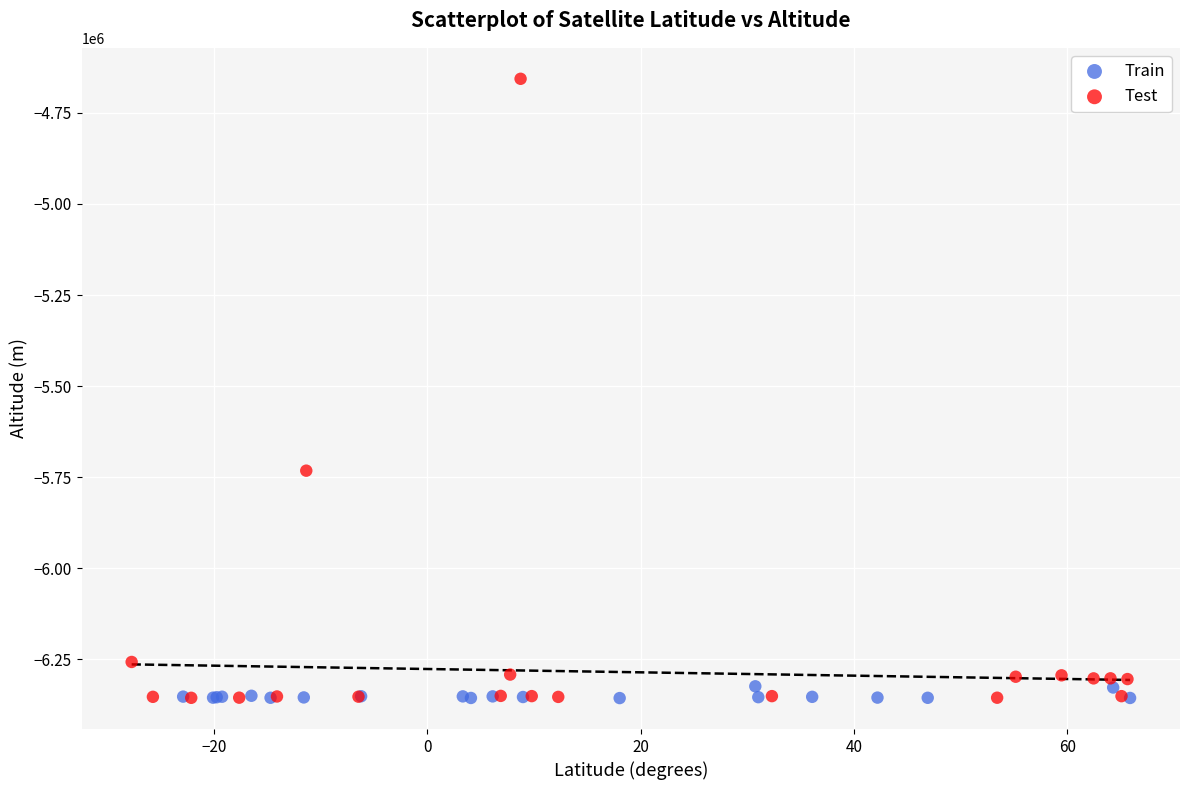

Which series has the largest Y range (max minus min)?

Test